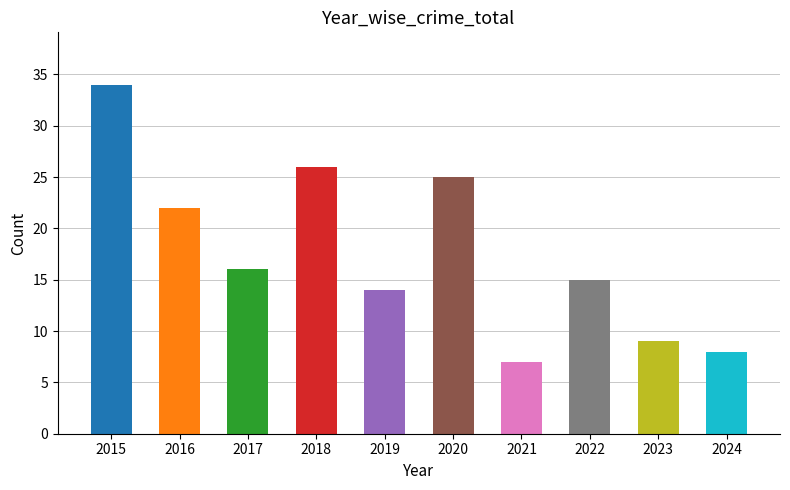

Rank the categories by value from highest to lowest.

2015, 2018, 2020, 2016, 2017, 2022, 2019, 2023, 2024, 2021